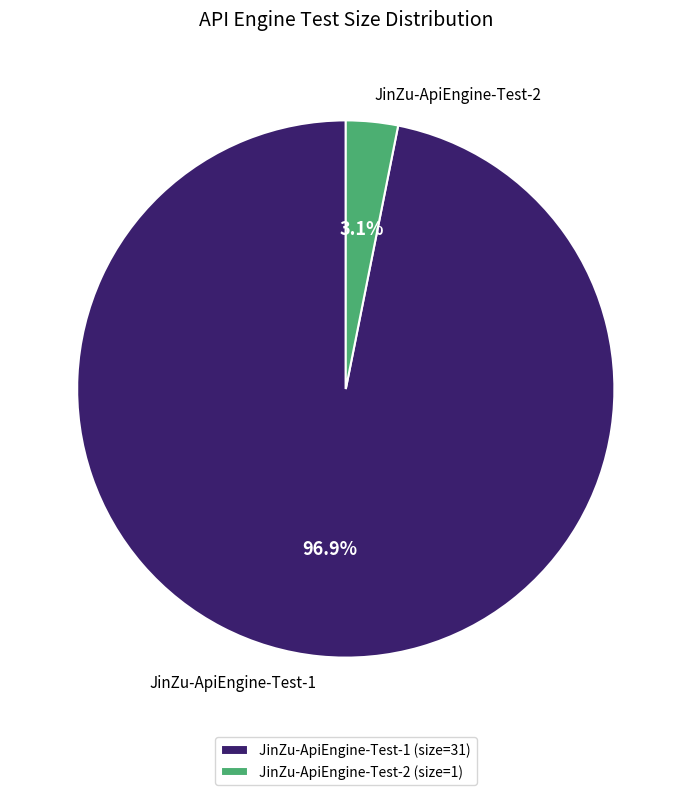

Between JinZu-ApiEngine-Test-1 and JinZu-ApiEngine-Test-2, which is larger?

JinZu-ApiEngine-Test-1